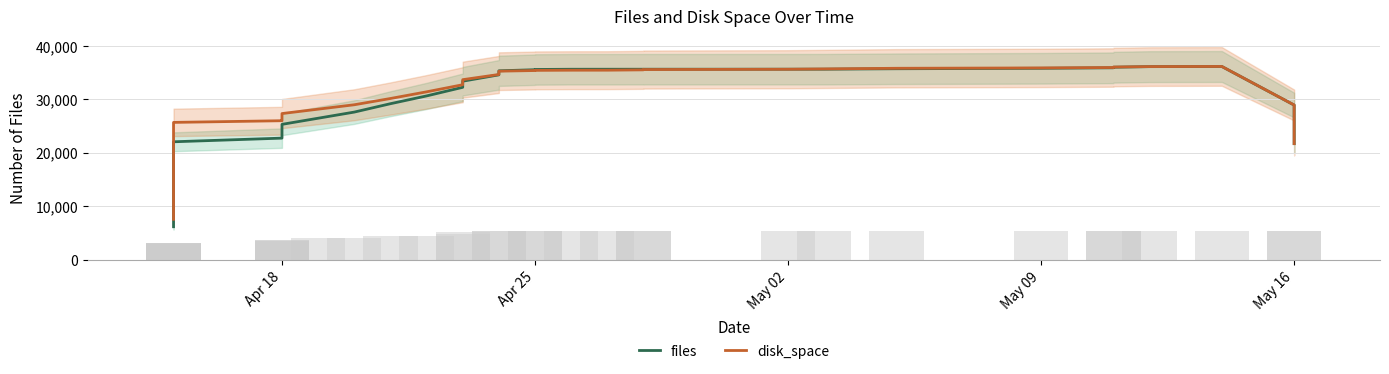

Which series has the widest spread of values?

files